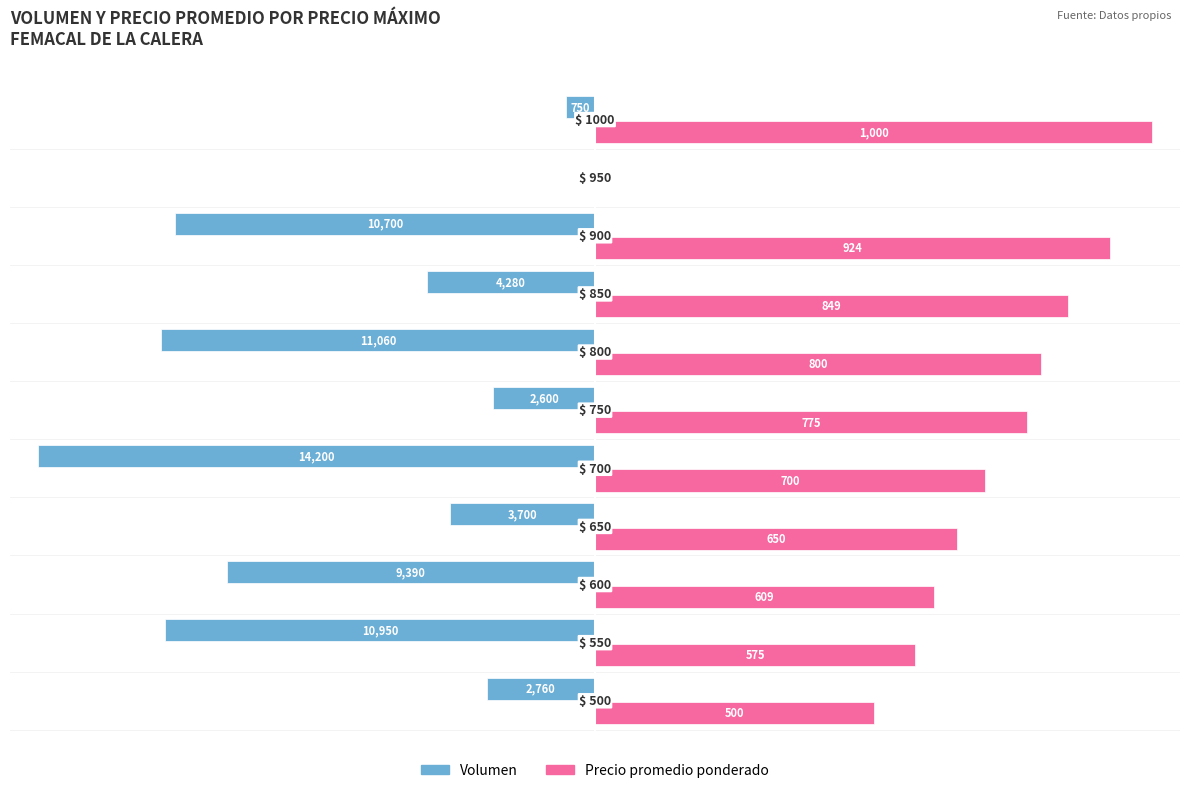

What are all the series names shown in the legend?

Volumen, Precio promedio ponderado